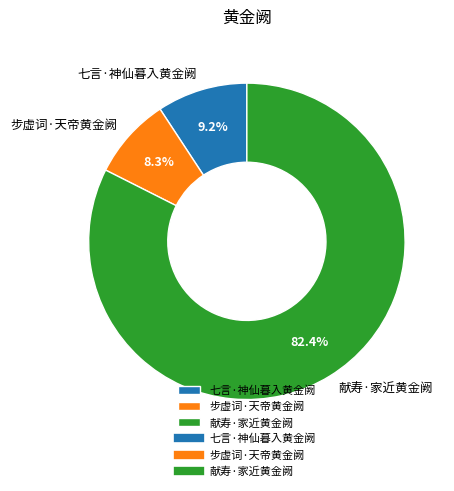

Which category accounts for the majority?

献寿·家近黄金阙